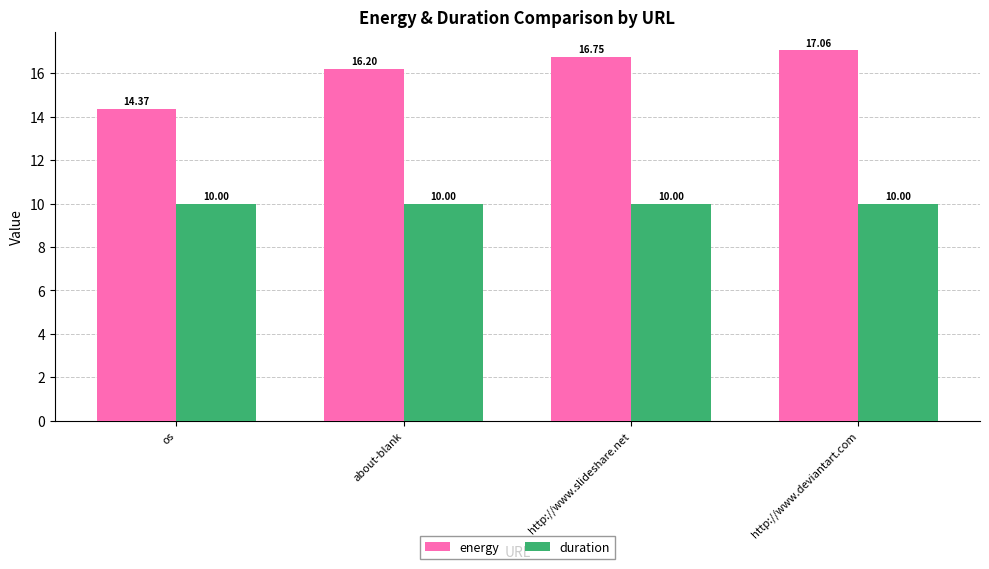

How many categories are shown in the chart?

4